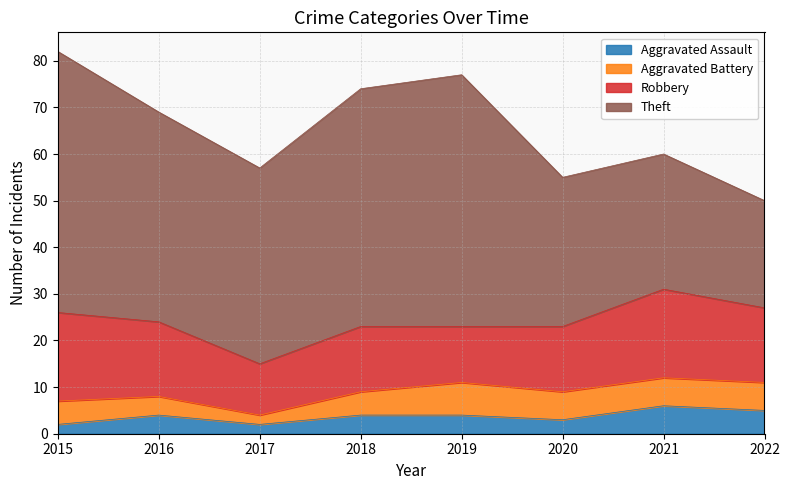

True or false: Aggravated Battery and Aggravated Assault intersect in this chart.

False